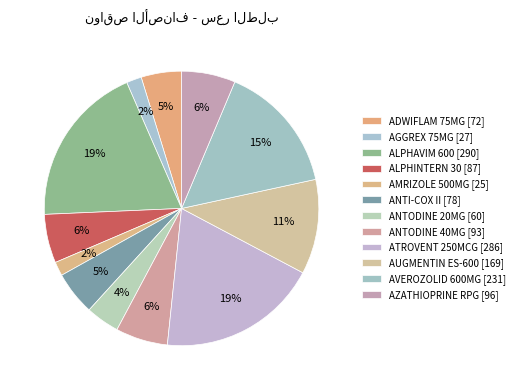

What is the change in value from AGGREX 75MG [27] to ANTODINE 20MG [60]?

+33